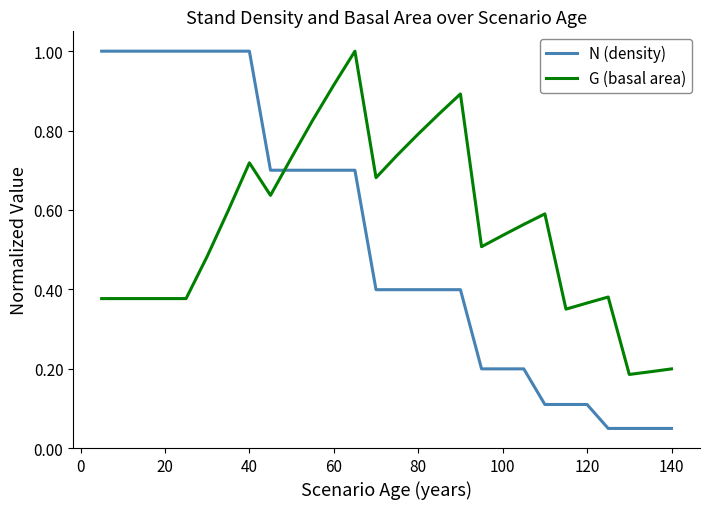

How many times do G (basal area) and N (density) cross each other?

1